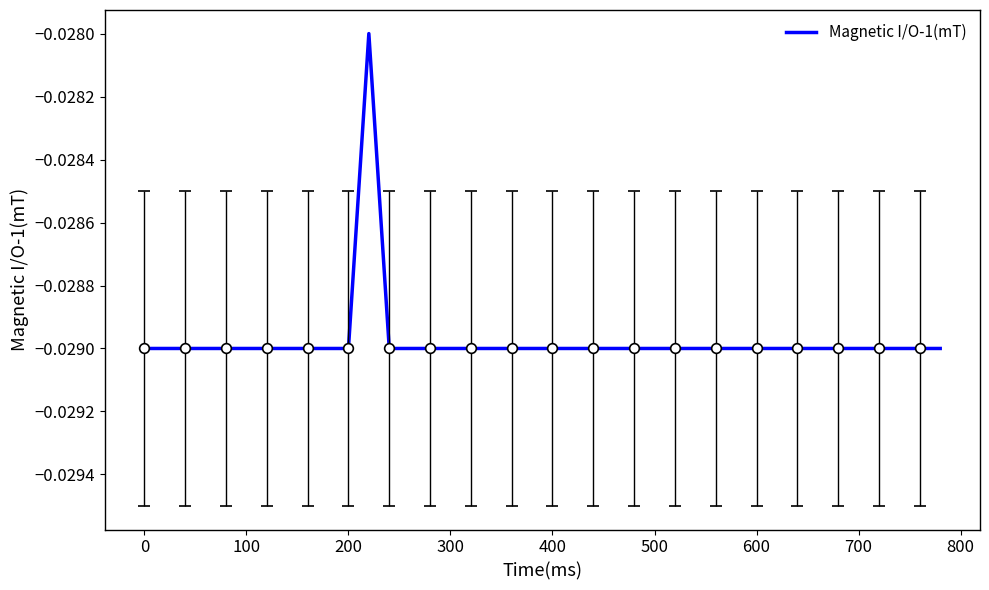

The chart shows a value of -0.1 at 400. True or false?

False